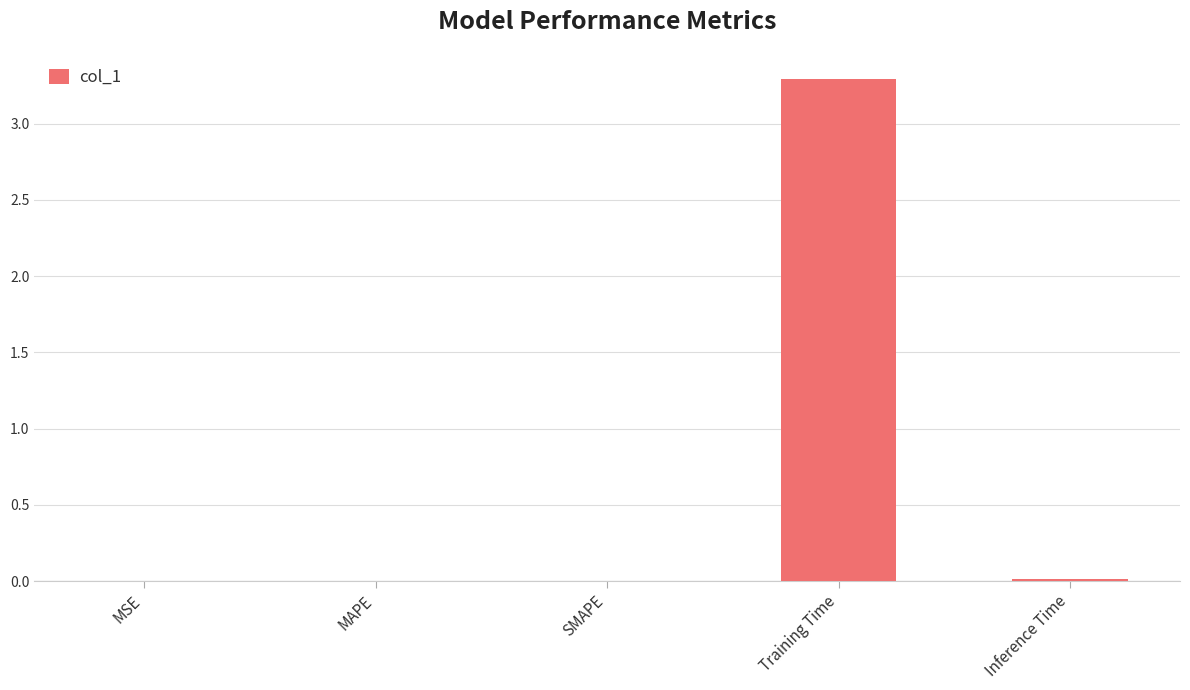

The value at MSE is 0.0. True or false?

True